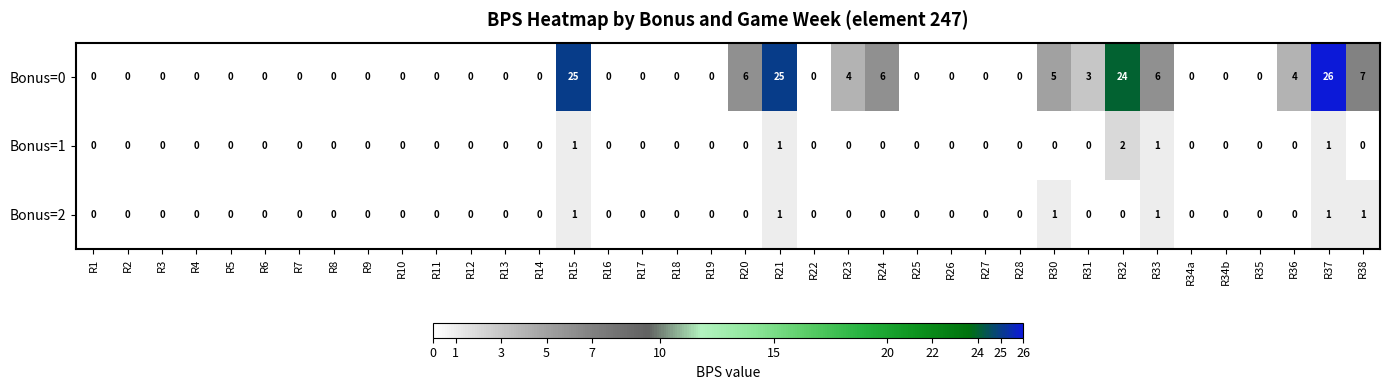

The value of Bonus=1 at R23 is 0. True or false?

True